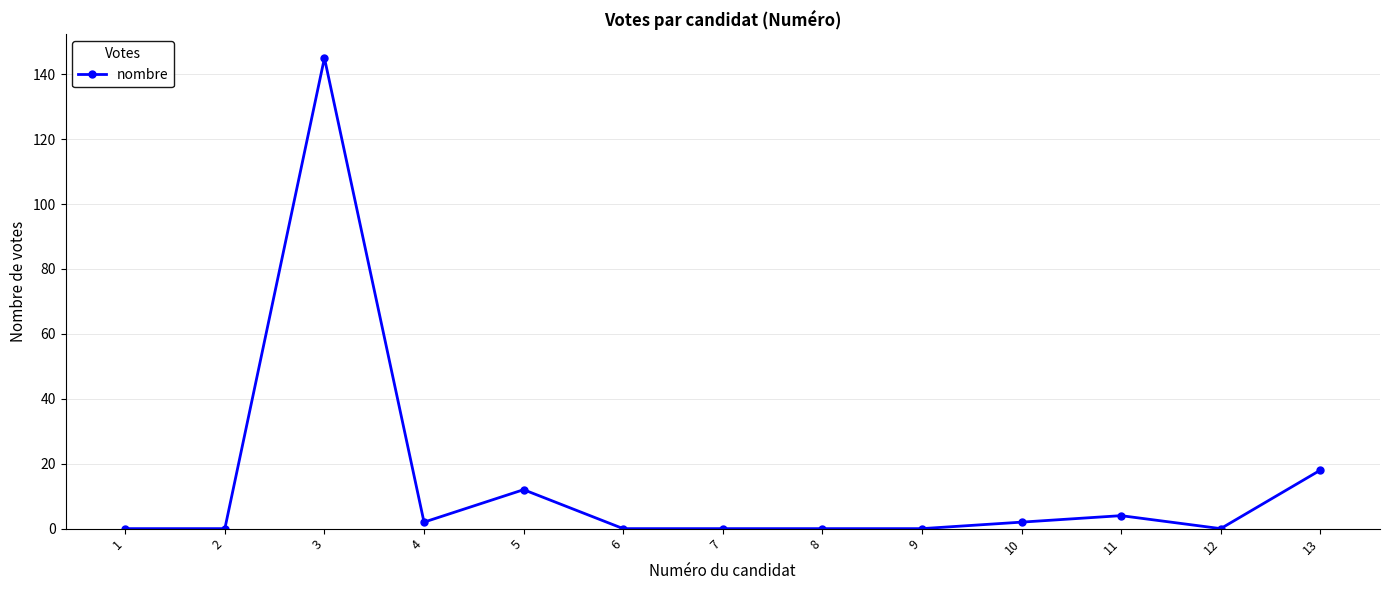

Reading left to right, what are all the values shown in this chart?

1=0	2=0	3=145	4=2	5=12	6=0	7=0	8=0	9=0	10=2	11=4	12=0	13=18